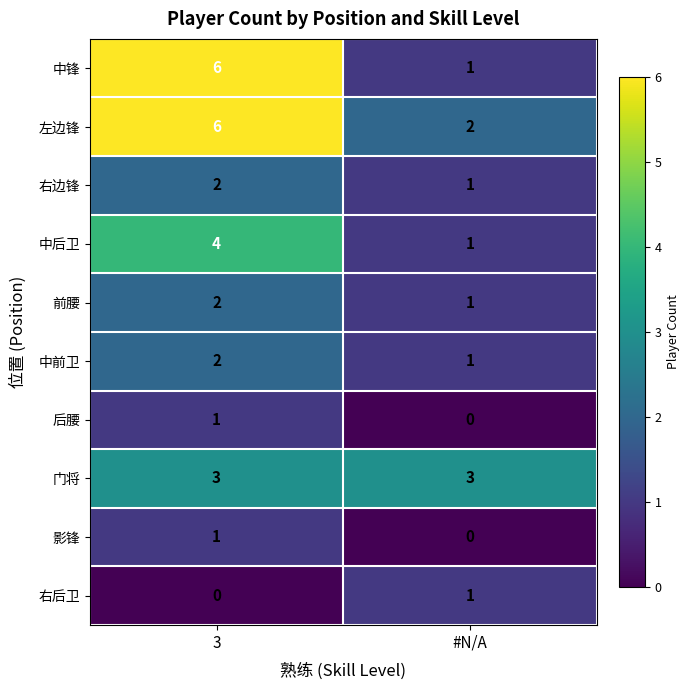

At which label does 后腰 reach its peak?

3